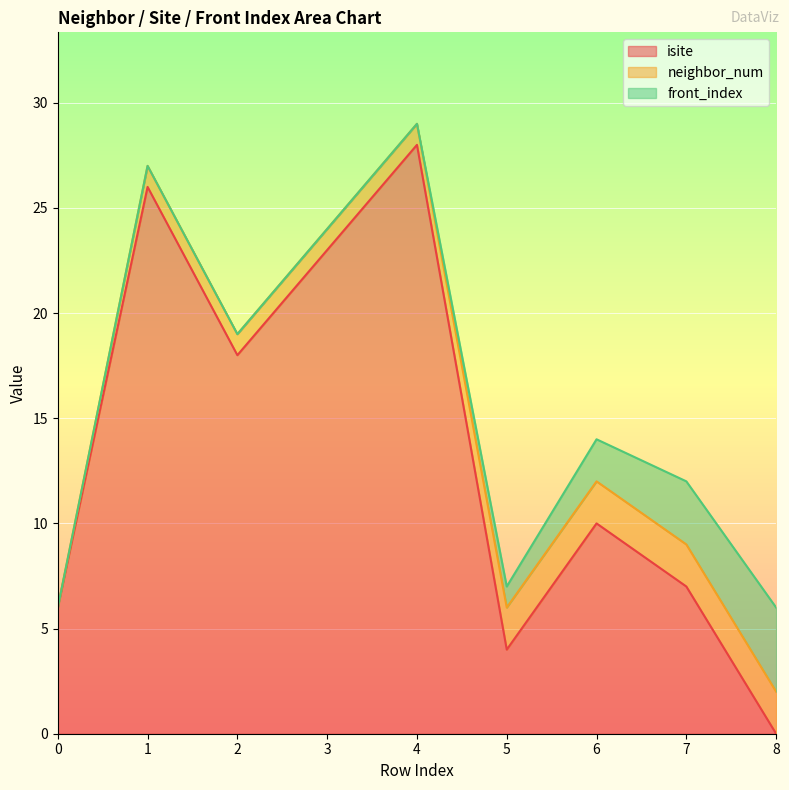

Reading left to right, extract all data points from this chart.

isite: 6	26	18	23	28	4	10	7	0
neighbor_num: 0	1	1	1	1	2	2	2	2
front_index: 0	0	0	0	0	1	2	3	4